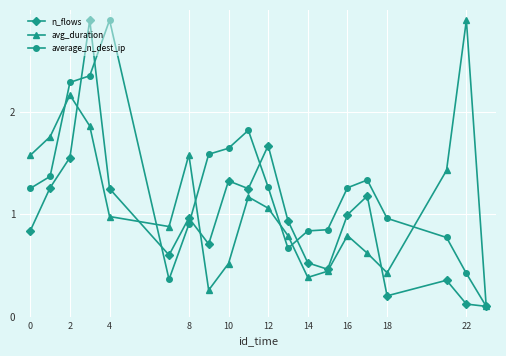

In n_flows, how many points are higher than both neighbors (excluding endpoints)?

6